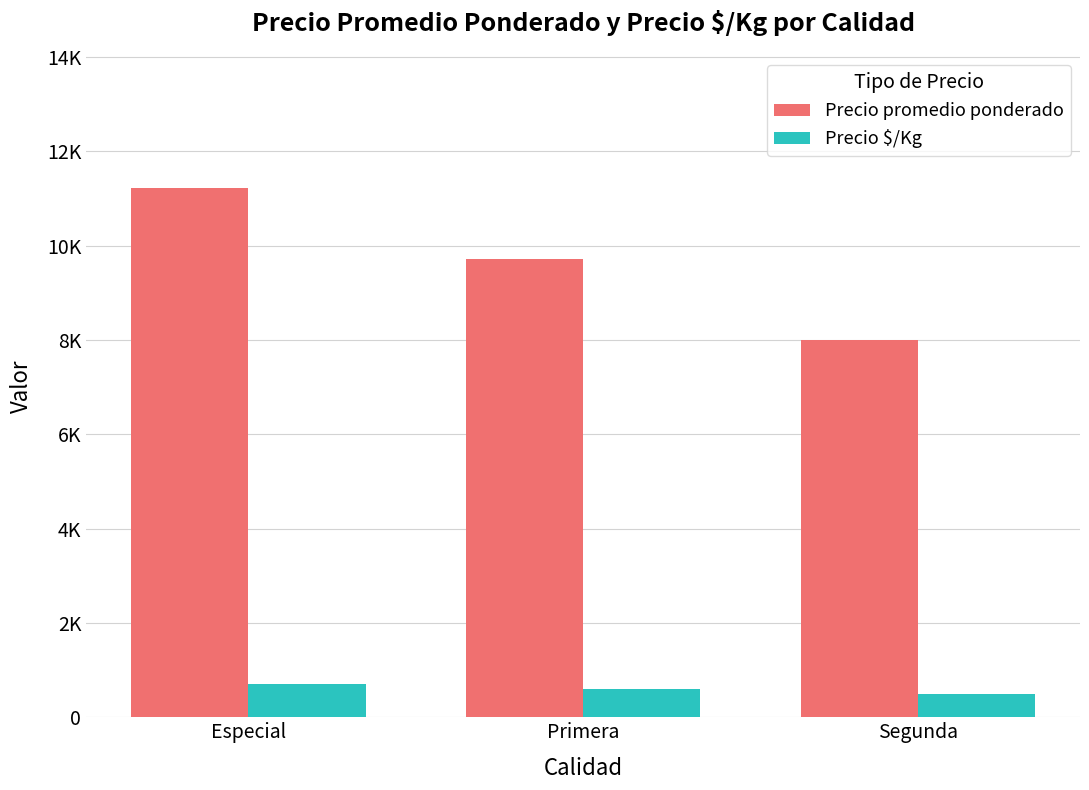

What is the total value across all series at Segunda?

8500